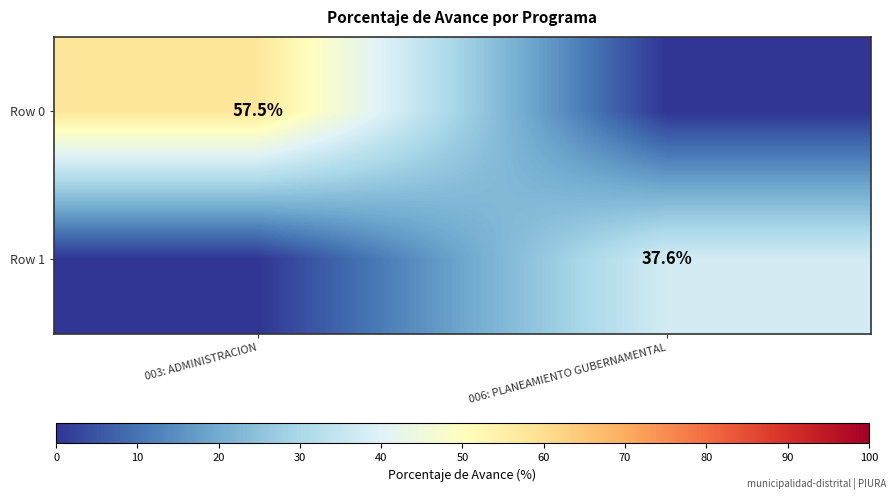

Is it true that Row 1 equals 37.6 at 006: PLANEAMIENTO GUBERNAMENTAL?

True